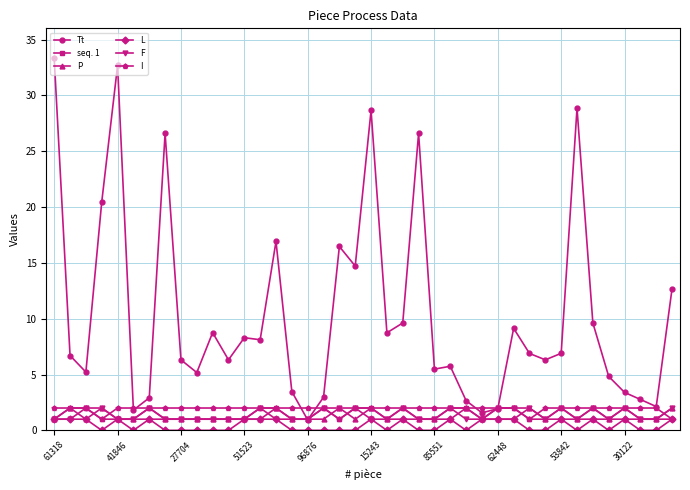

Which series has the largest total across all categories?

Tt